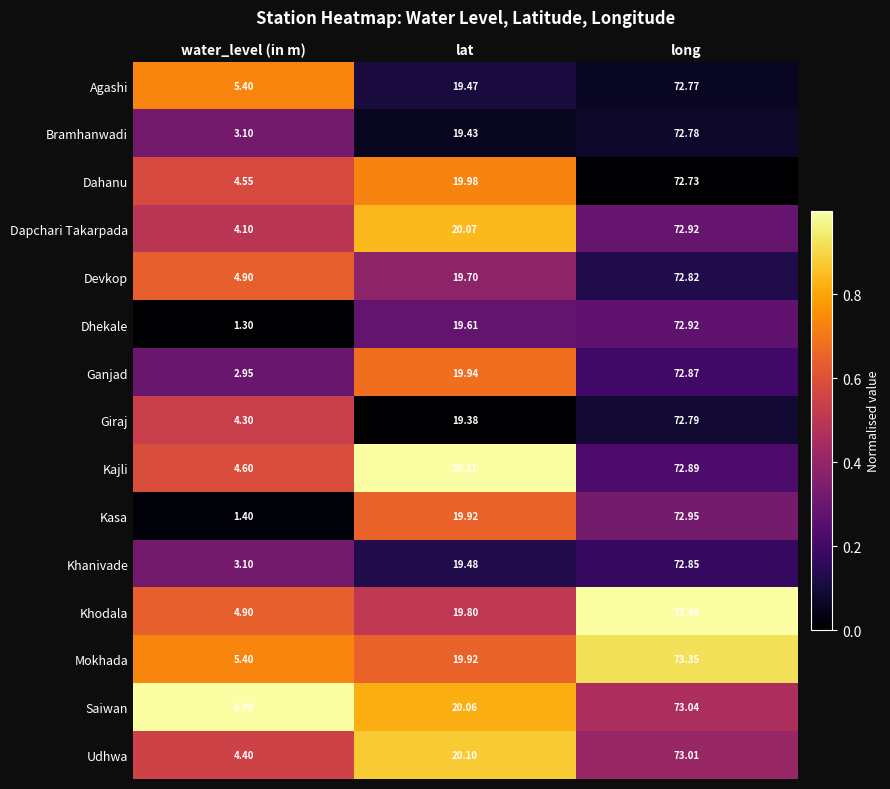

What is the total value across all series at long?

1094.1